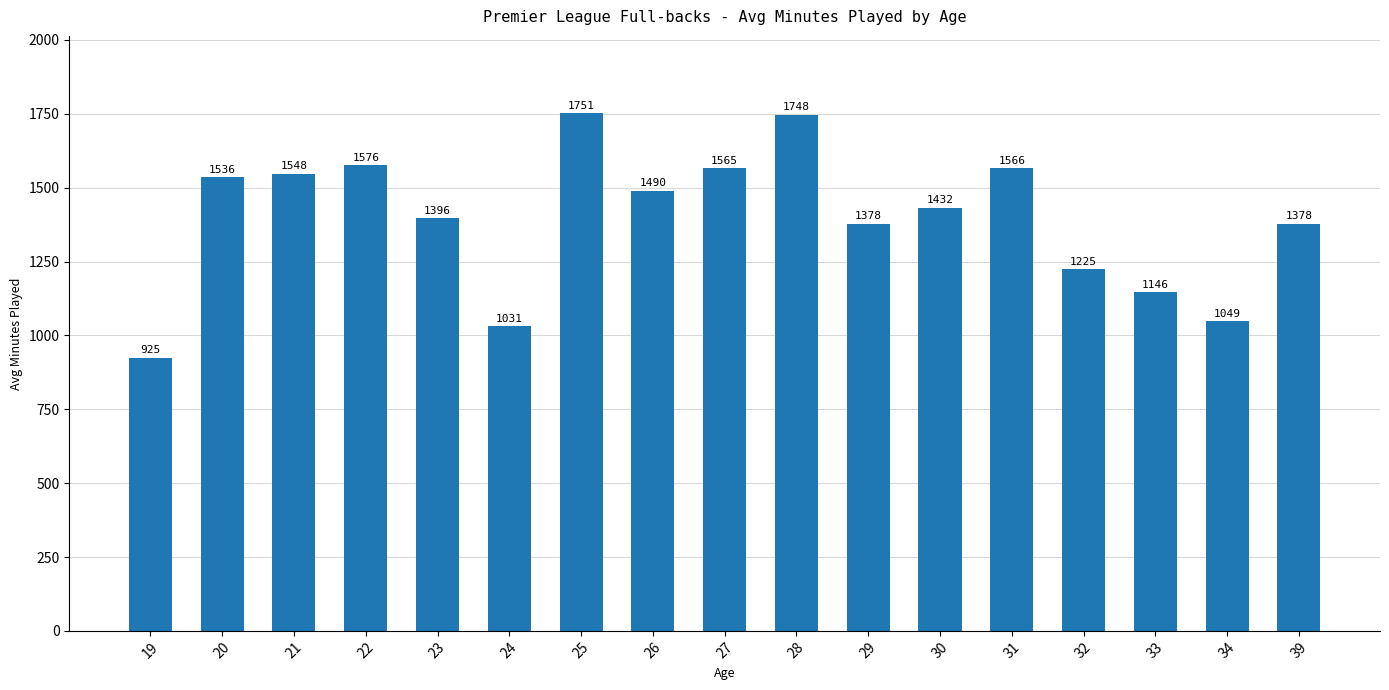

Which has a higher value, 20 or 32?

20